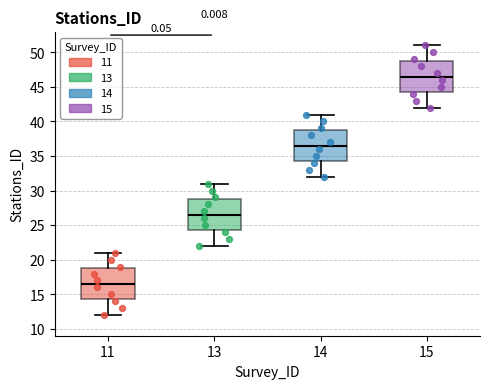

Reading left to right, transcribe this box plot: for each box, give where its median line is, the range the box spans, and where its two whiskers end, as read against the y-axis. The values are not printed on the chart, so give them approximately, as read against the axis.

11: median 16.5, box 14.5 to 19.0, whiskers 12.0 to 21.0
13: median 26.5, box 24.5 to 29.0, whiskers 22.0 to 31.0
14: median 36.5, box 34.5 to 39.0, whiskers 32.0 to 41.0
15: median 46.5, box 44.5 to 49.0, whiskers 42.0 to 51.0